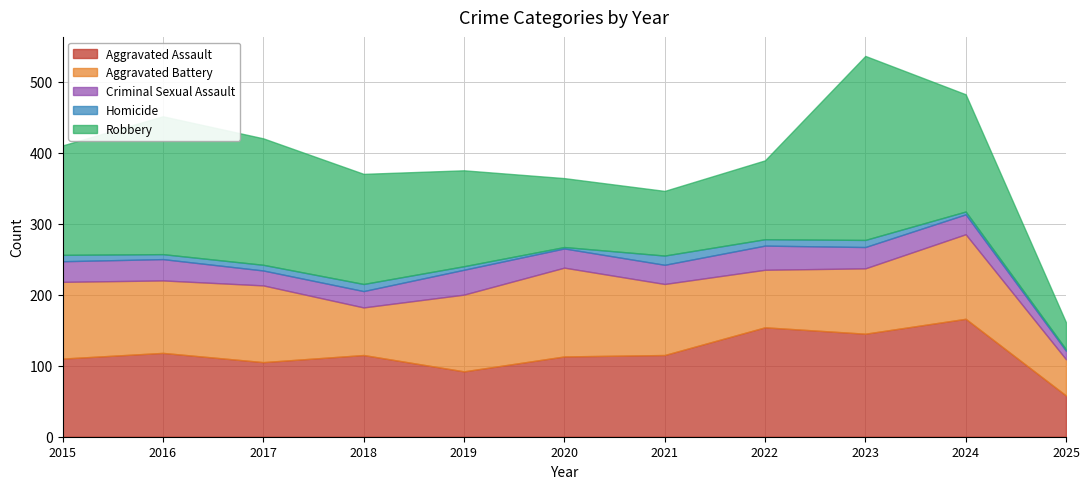

Which series has the largest range (max minus min)?

Robbery